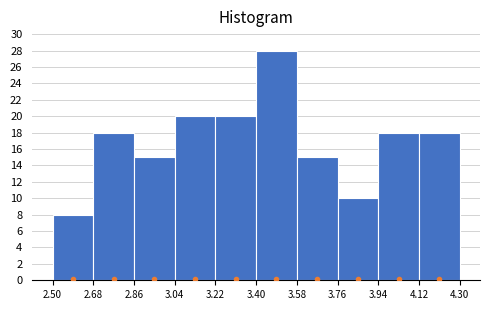

Over which range of the x-axis is the bar tallest?

3.40 to 3.58